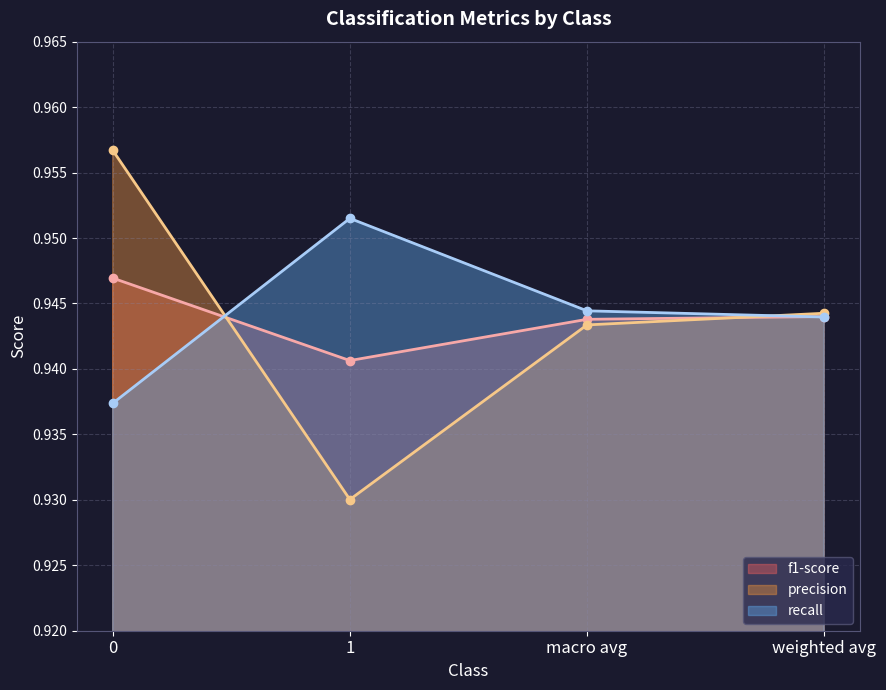

How many interior local valleys does the precision series have?

1